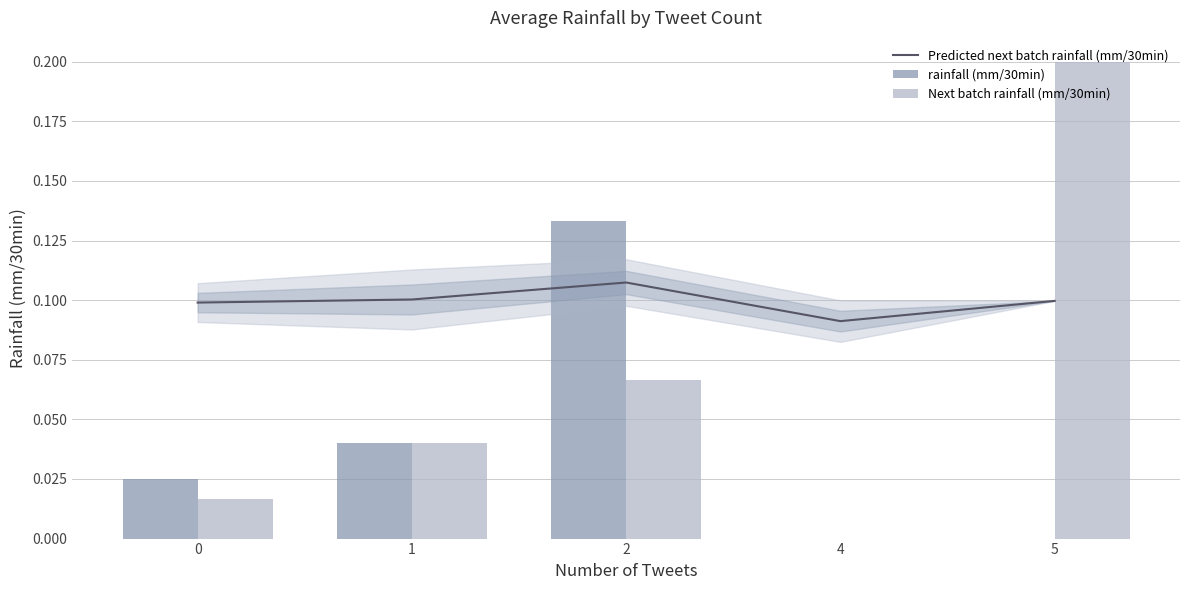

Does the chart contain any negative values?

No